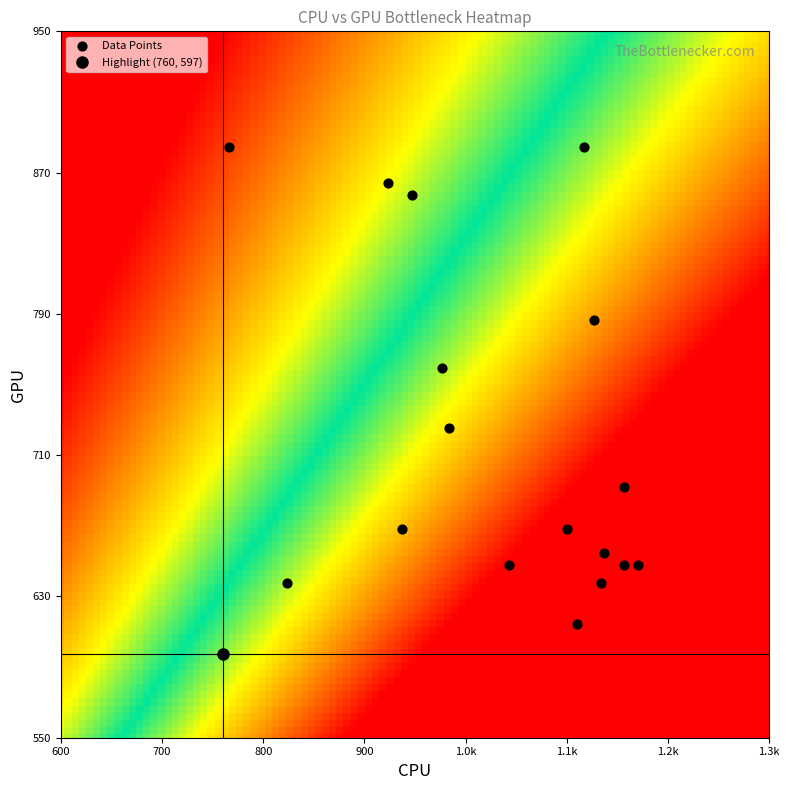

What is the range of X values (max minus min)?

410.0